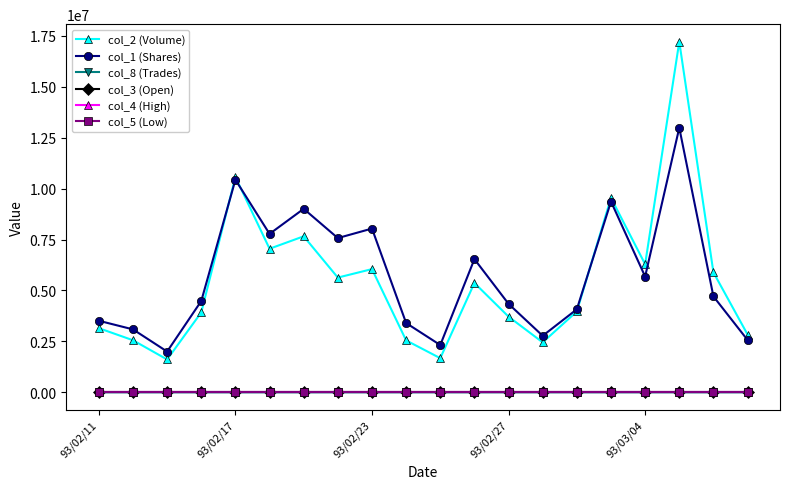

Which series has the widest spread of values?

col_2 (Volume)